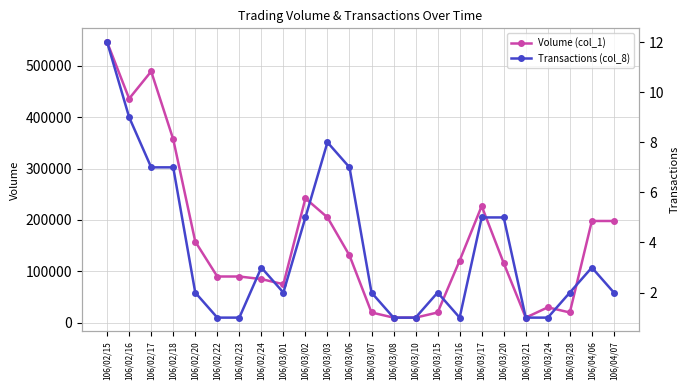

What is the spread (max minus min) of values at 106/04/06?

197997